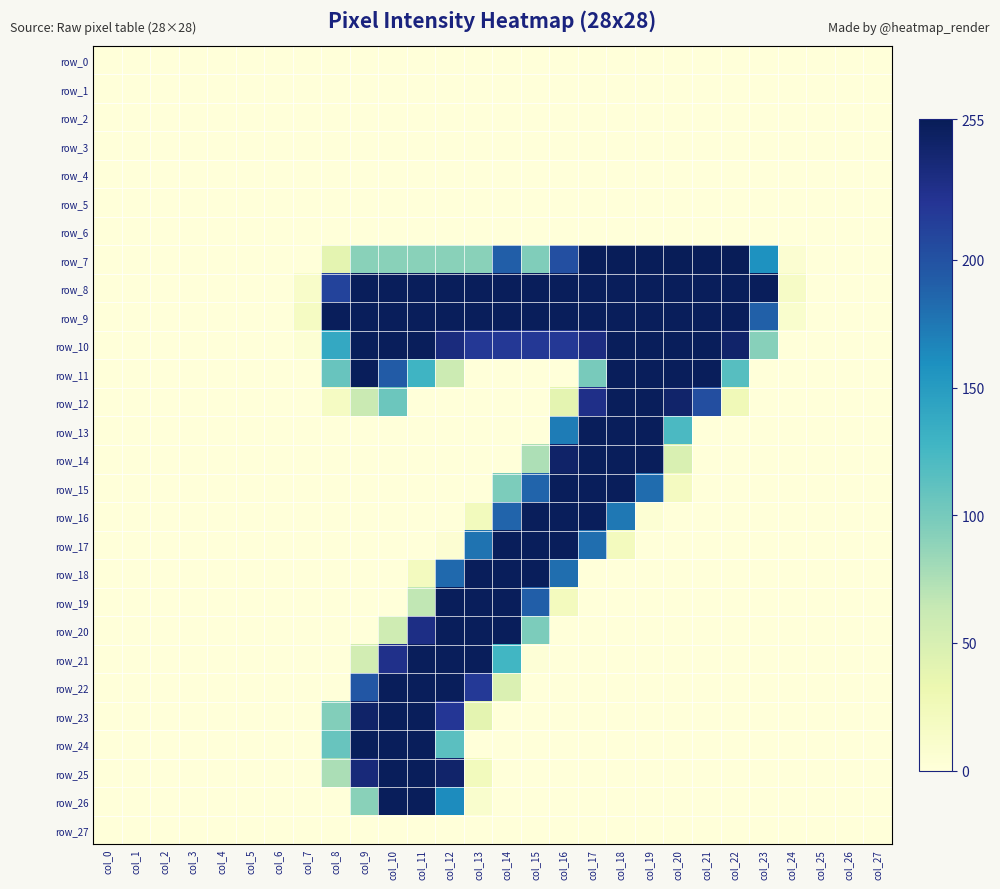

How many values in the row_14 series exceed 0?

6